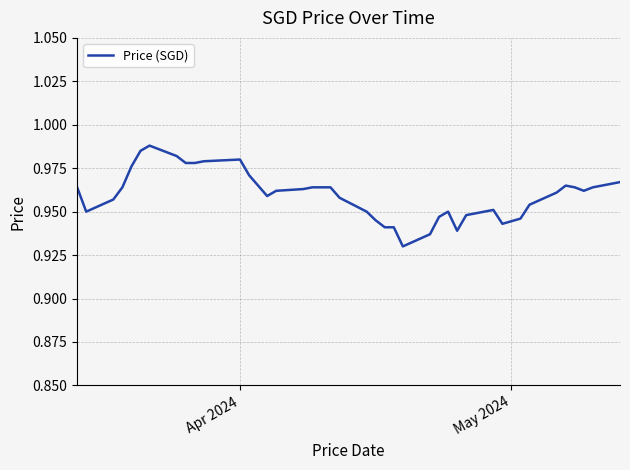

Count the values in the range 0 to 1.

40